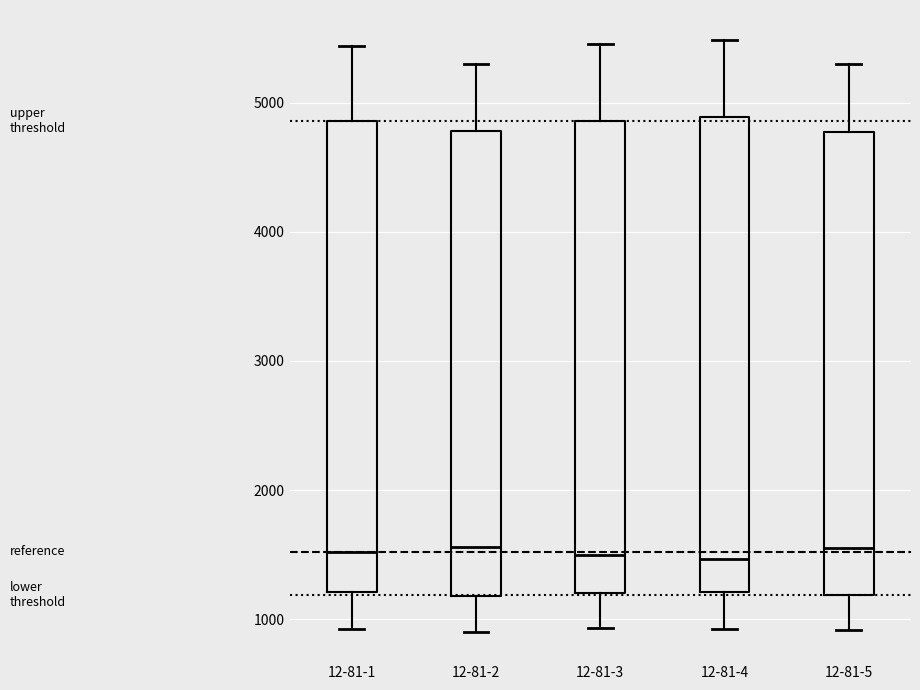

Reading left to right, read every box against the y-axis: the position of its median line, the range the box covers, and the ends of its whiskers. The values are not printed on the chart, so give them approximately, as read against the axis.

12-81-1: median 1500, box 1200 to 4900, whiskers 900 to 5400
12-81-2: median 1600, box 1200 to 4800, whiskers 900 to 5300
12-81-3: median 1500, box 1200 to 4900, whiskers 900 to 5500
12-81-4: median 1500, box 1200 to 4900, whiskers 900 to 5500
12-81-5: median 1600, box 1200 to 4800, whiskers 900 to 5300